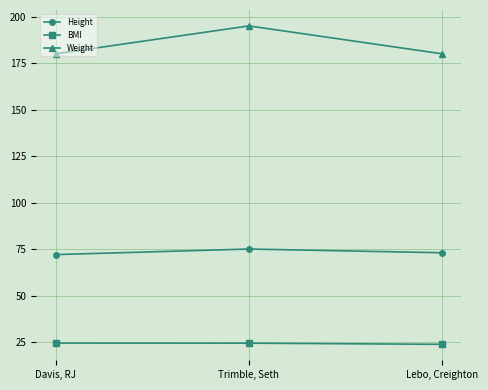

What is the label of the 2nd point from the right?

Trimble, Seth